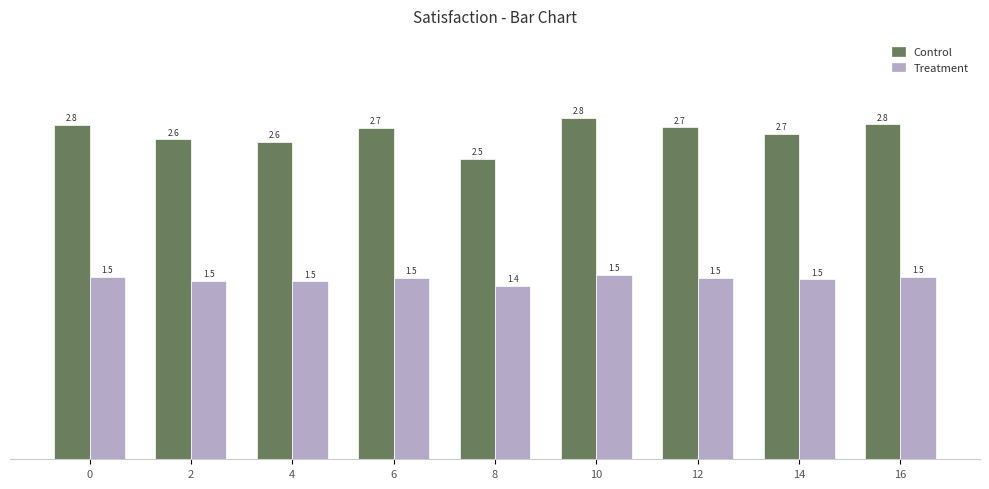

What is the value of the Treatment bar at the 5th from the left?

1.4